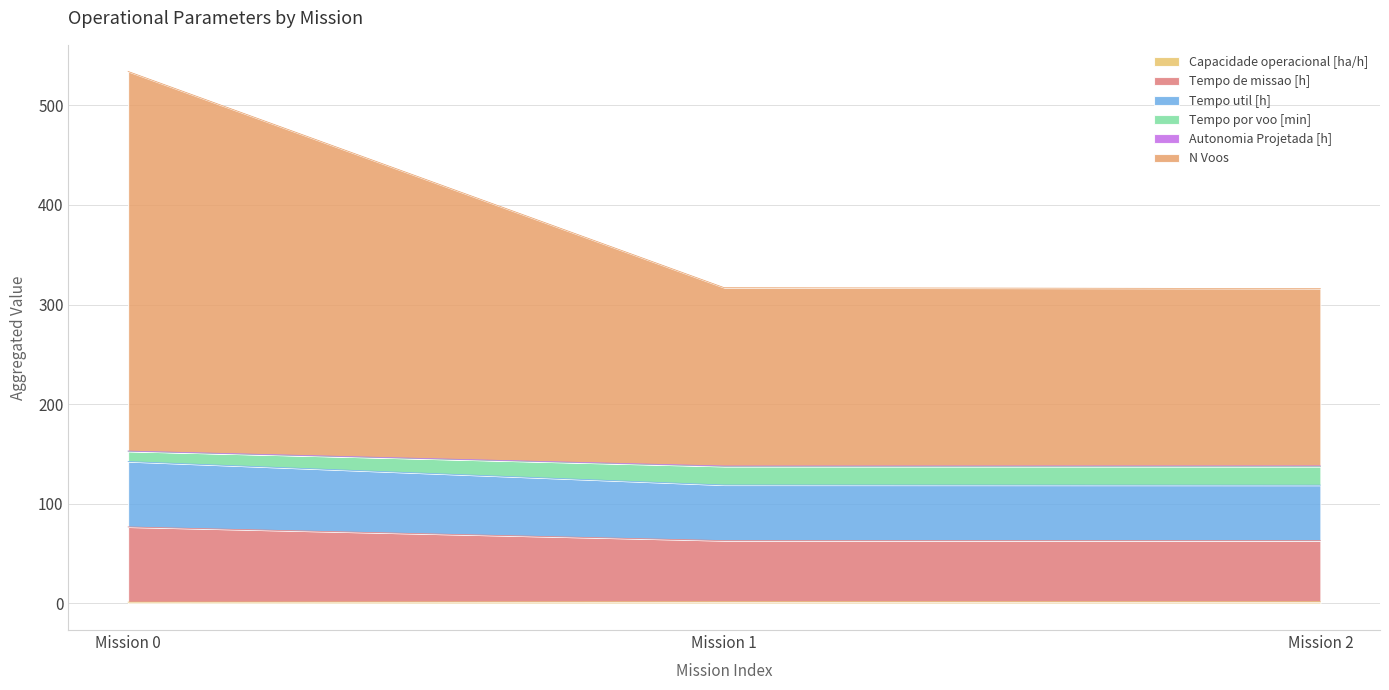

The value of Tempo de missao [h] at 0 is 49.5. True or false?

False